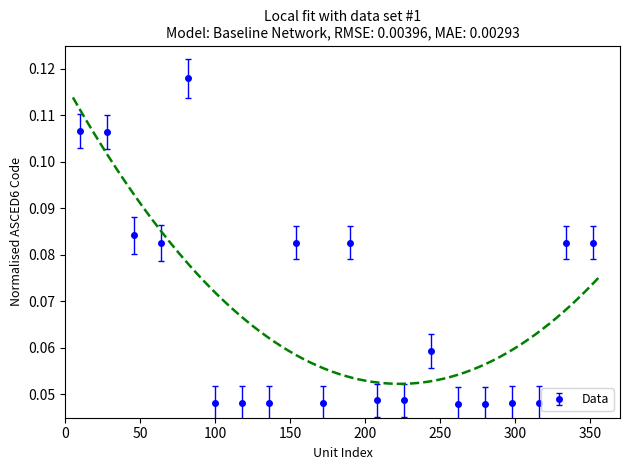

What is the value of the 1st point from the left?

0.1